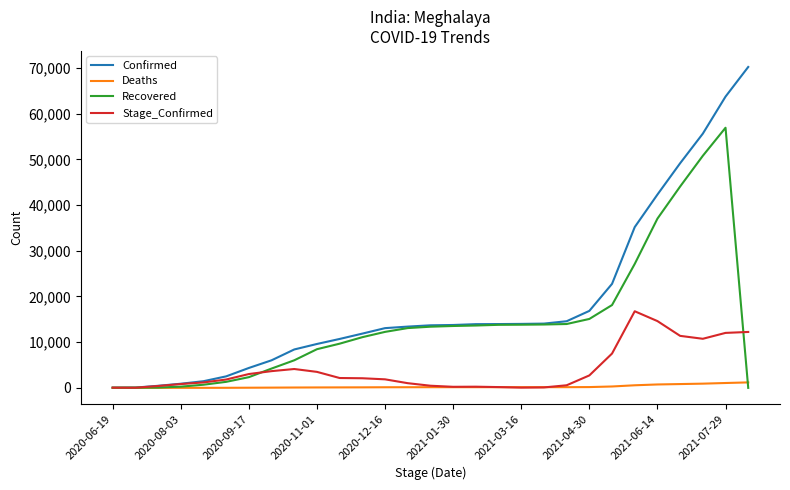

What is the maximum value shown in the chart?

70232